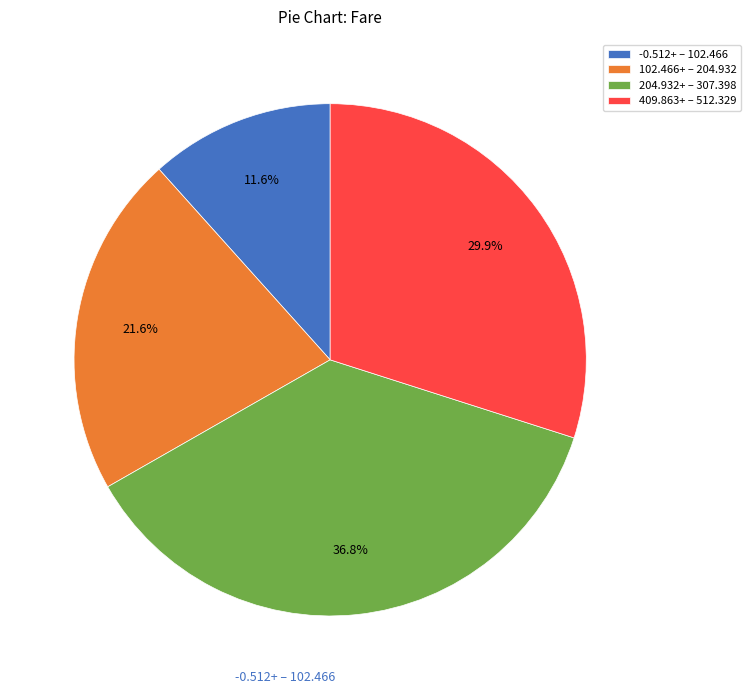

Does any single category account for the majority?

No